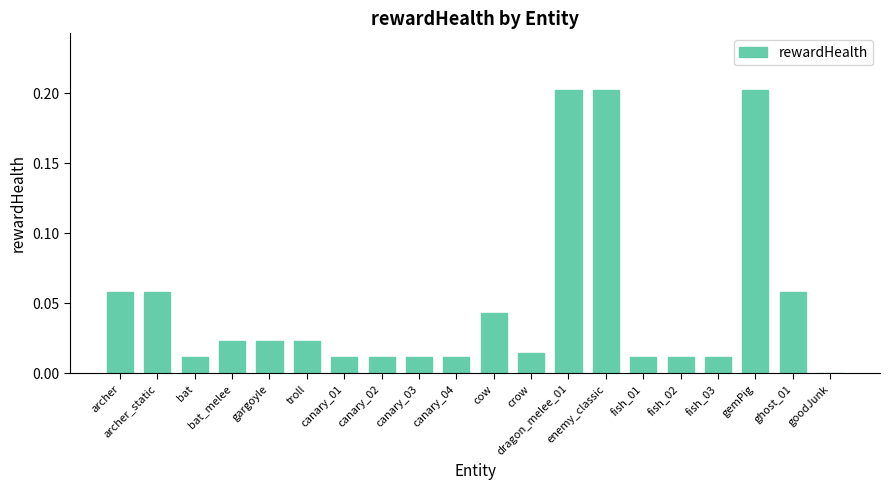

Count the number of data series in this chart.

1